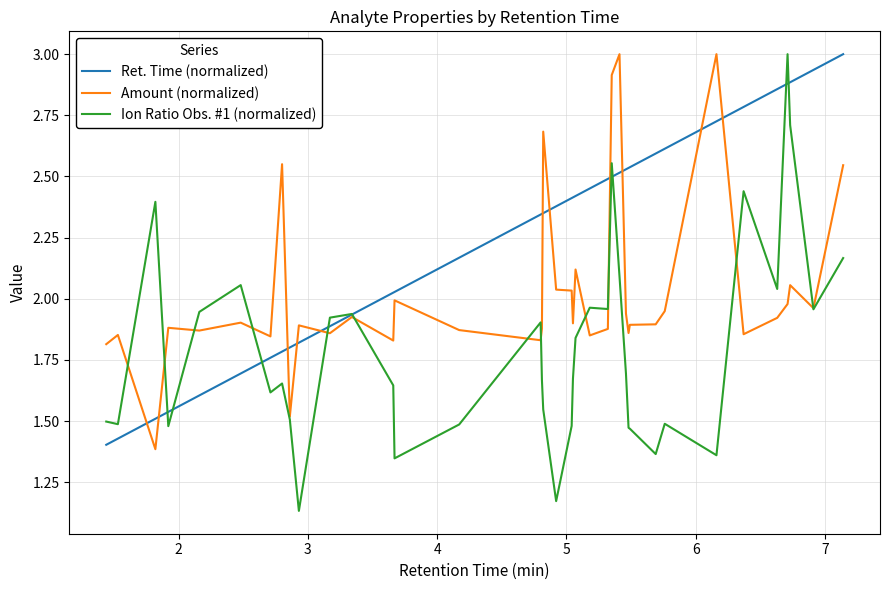

Which series has the largest total across all categories?

Ret. Time (normalized)